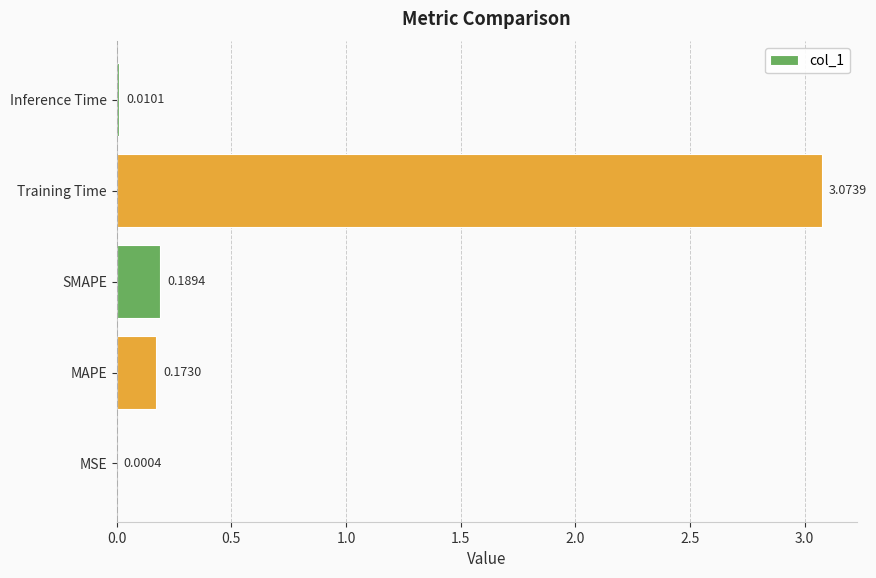

Which has a higher value, SMAPE or Training Time?

Training Time